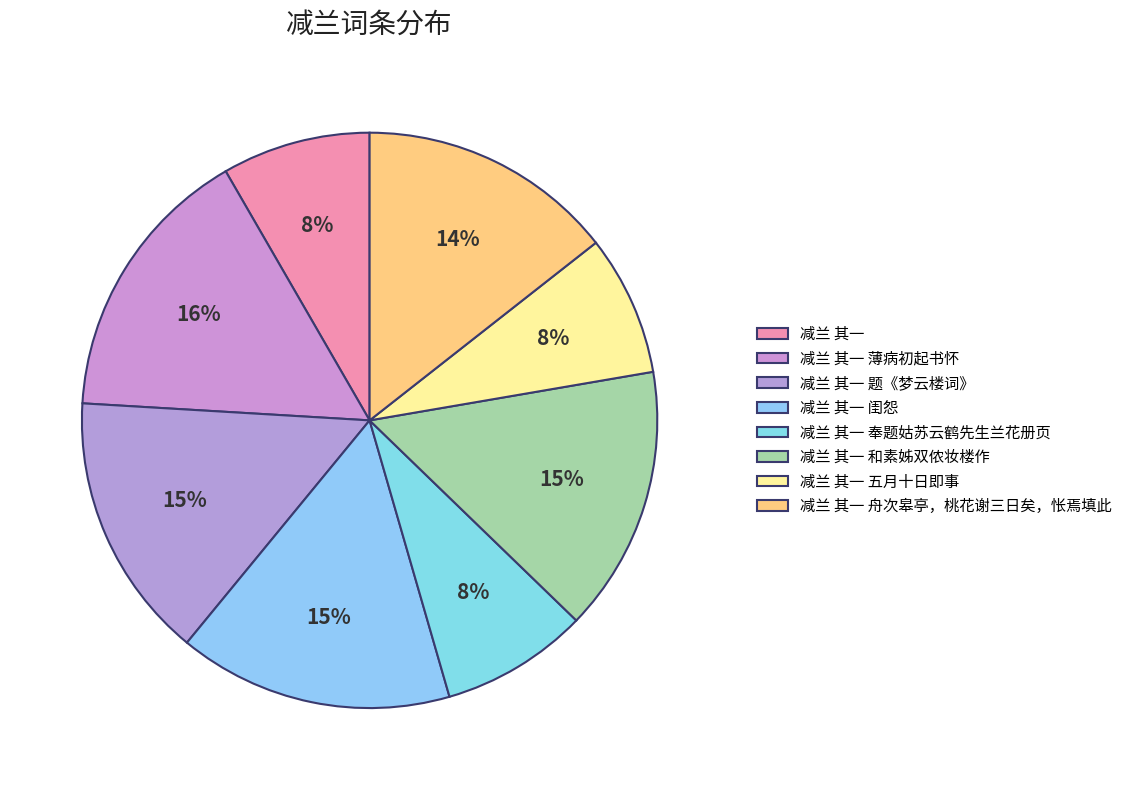

What percentage is the 减兰 其一 舟次皋亭，桃花谢三日矣，怅焉填此 slice, to the nearest percent?

14%